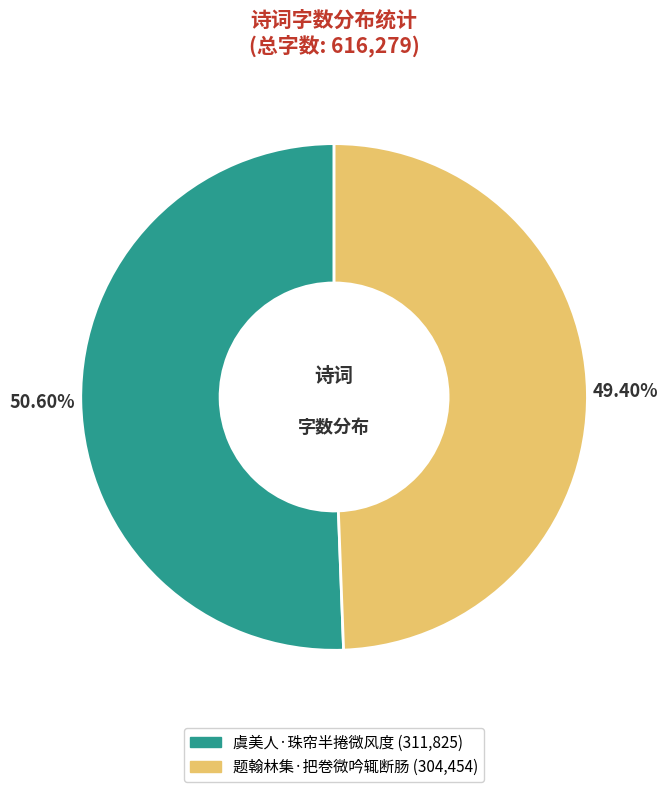

To the nearest percent, what is the difference between the largest and smallest slice percentages?

1%